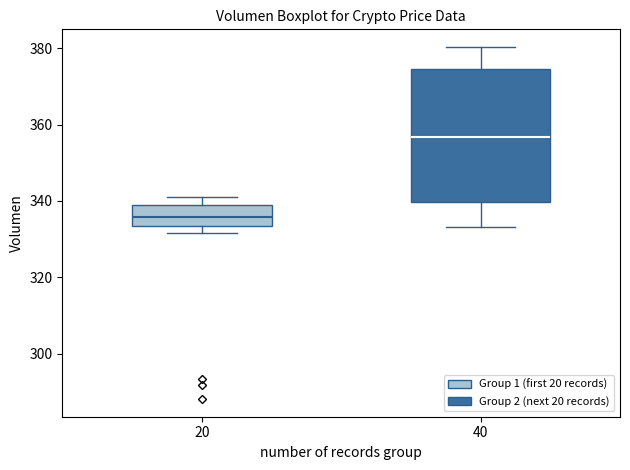

Comparing the boxes themselves (not the whiskers), which one is the tallest?

40